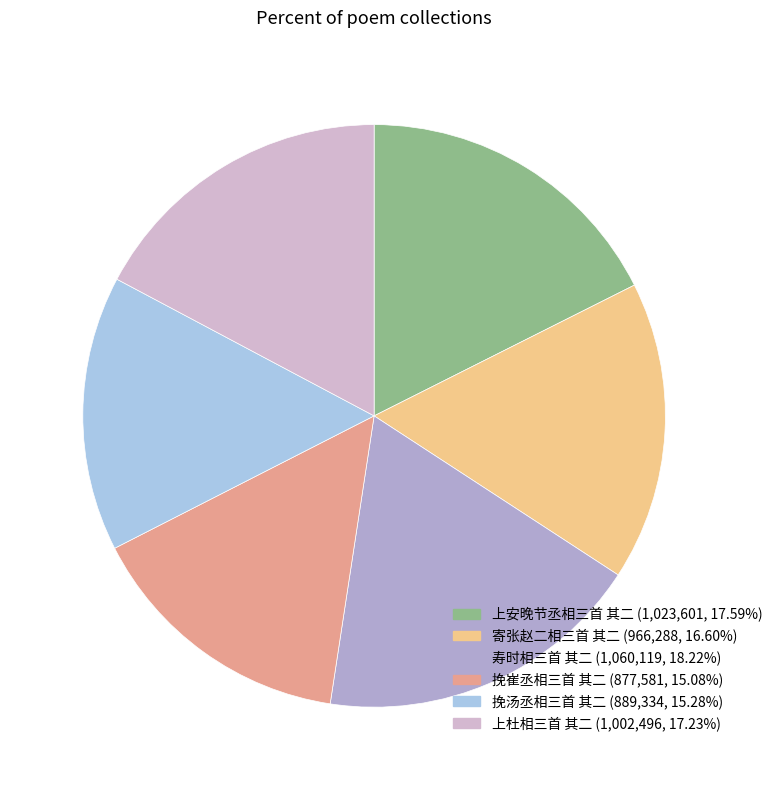

Rank the categories by value from lowest to highest.

挽崔丞相三首 其二, 挽汤丞相三首 其二, 寄张赵二相三首 其二, 上杜相三首 其二, 上安晚节丞相三首 其二, 寿时相三首 其二